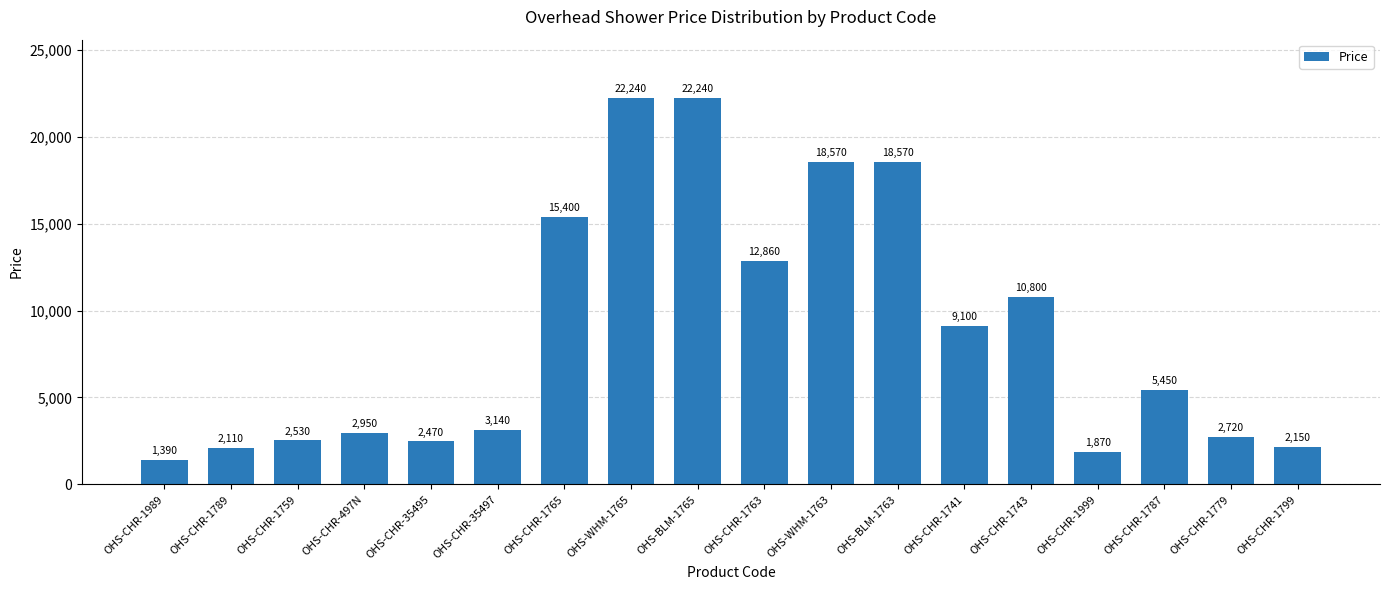

How many bars are there in total?

18